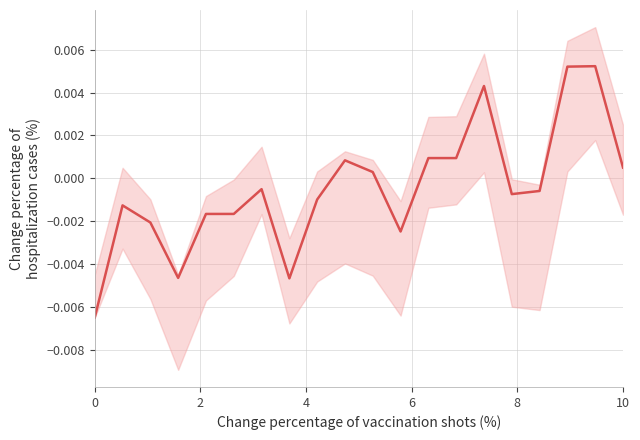

How many points are lower than both their immediate neighbors (excluding endpoints)?

4